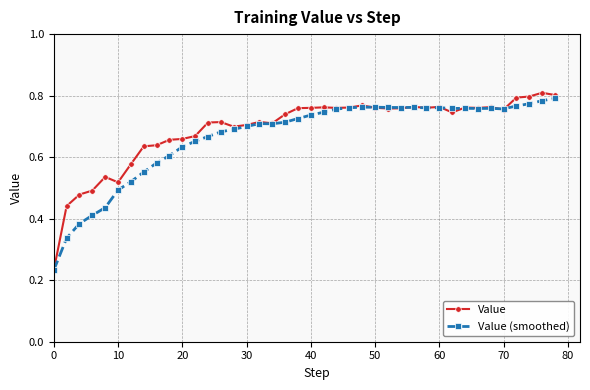

Count the Value (smoothed) values in the range 0 to 1.

40